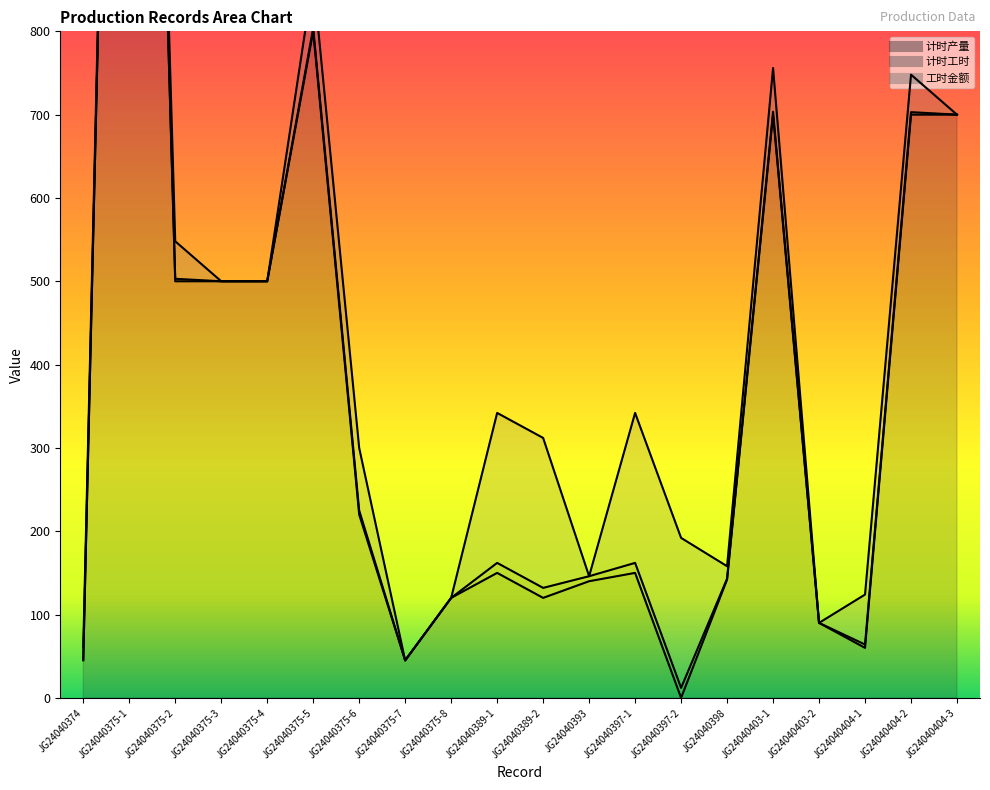

Which has a higher value, JG24040389-1 or JG24040397-2?

JG24040389-1